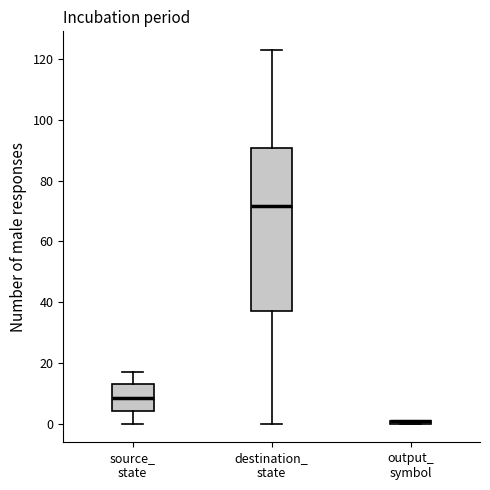

Comparing the boxes themselves (not the whiskers), which one is the tallest?

destination_ state